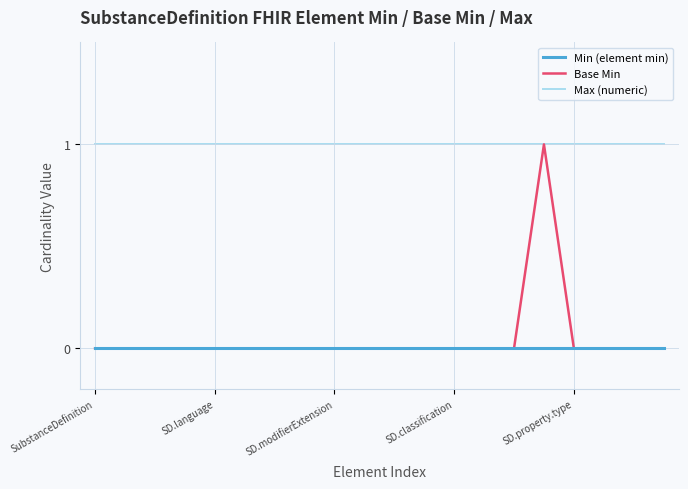

What is the highest value of the Max (numeric) series?

1